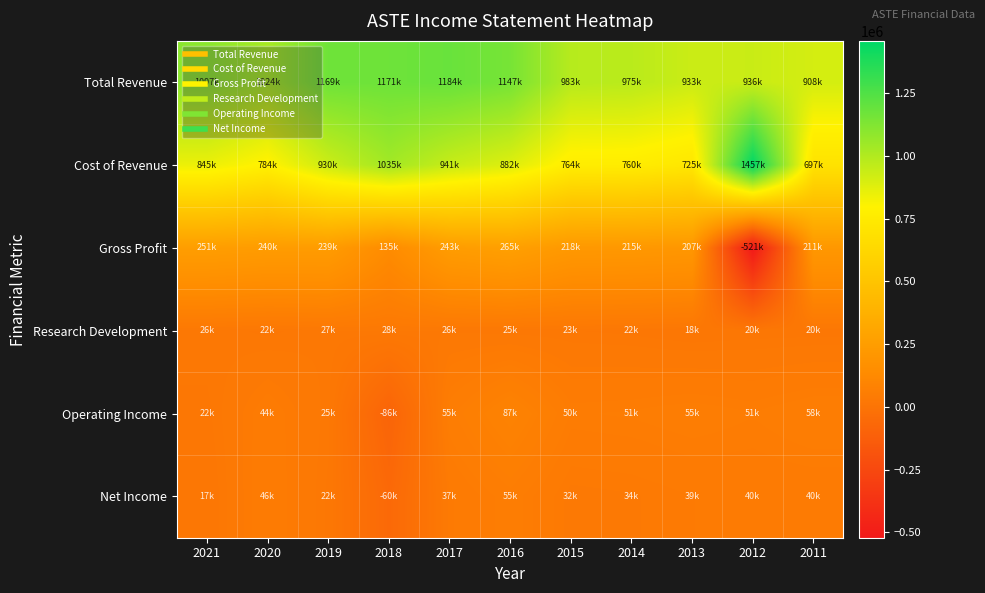

What is the maximum value shown in the chart?

1457700